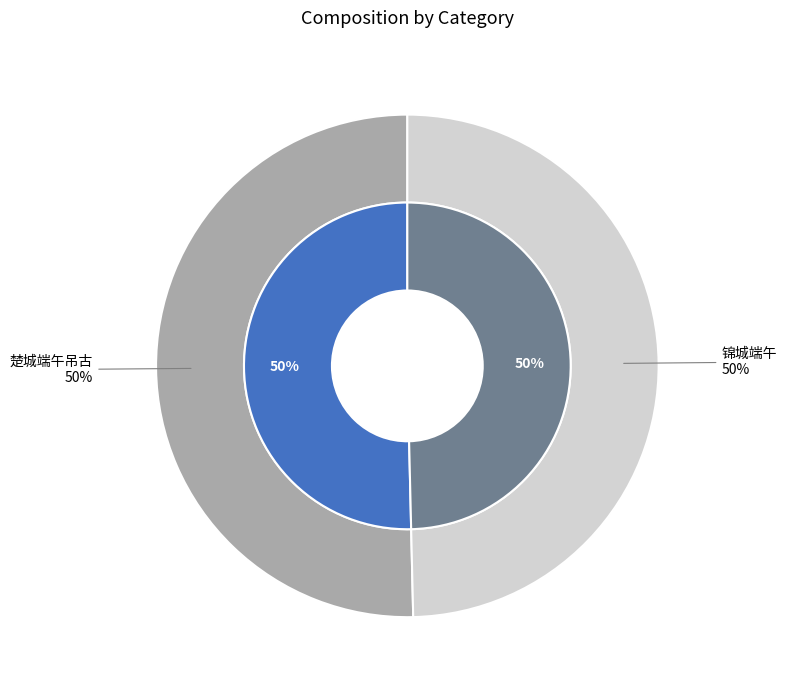

The 锦城端午 slice represents 50% of the pie. True or false?

True